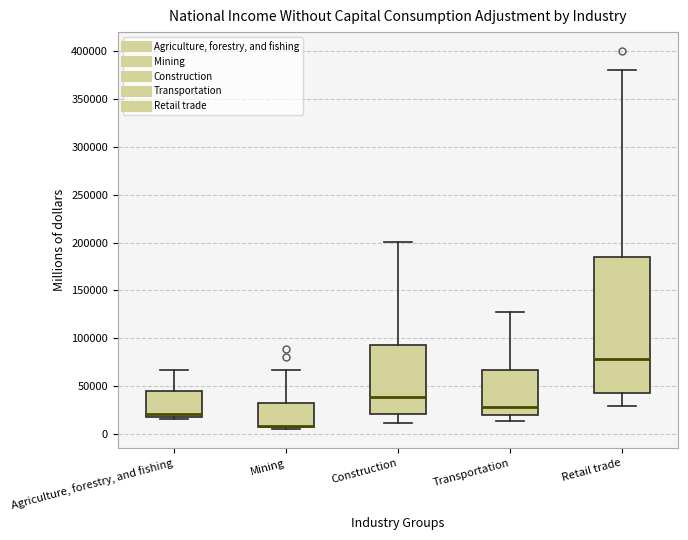

Reading left to right, transcribe this box plot: for each box, give where its median line is, the range the box spans, and where its two whiskers end, as read against the y-axis. The values are not printed on the chart, so give them approximately, as read against the axis.

Agriculture, forestry, and fishing: median 20000 (just above the box's lower edge), box 20000 to 45000, whiskers 15000 to 65000
Mining: median 10000 (drawn on the box's lower edge), box 5000 to 35000, whiskers 5000 (just below the box's lower edge) to 65000
Construction: median 40000, box 20000 to 95000, whiskers 10000 to 200000
Transportation: median 30000, box 20000 to 65000, whiskers 15000 to 125000
Retail trade: median 80000, box 40000 to 185000, whiskers 30000 to 380000